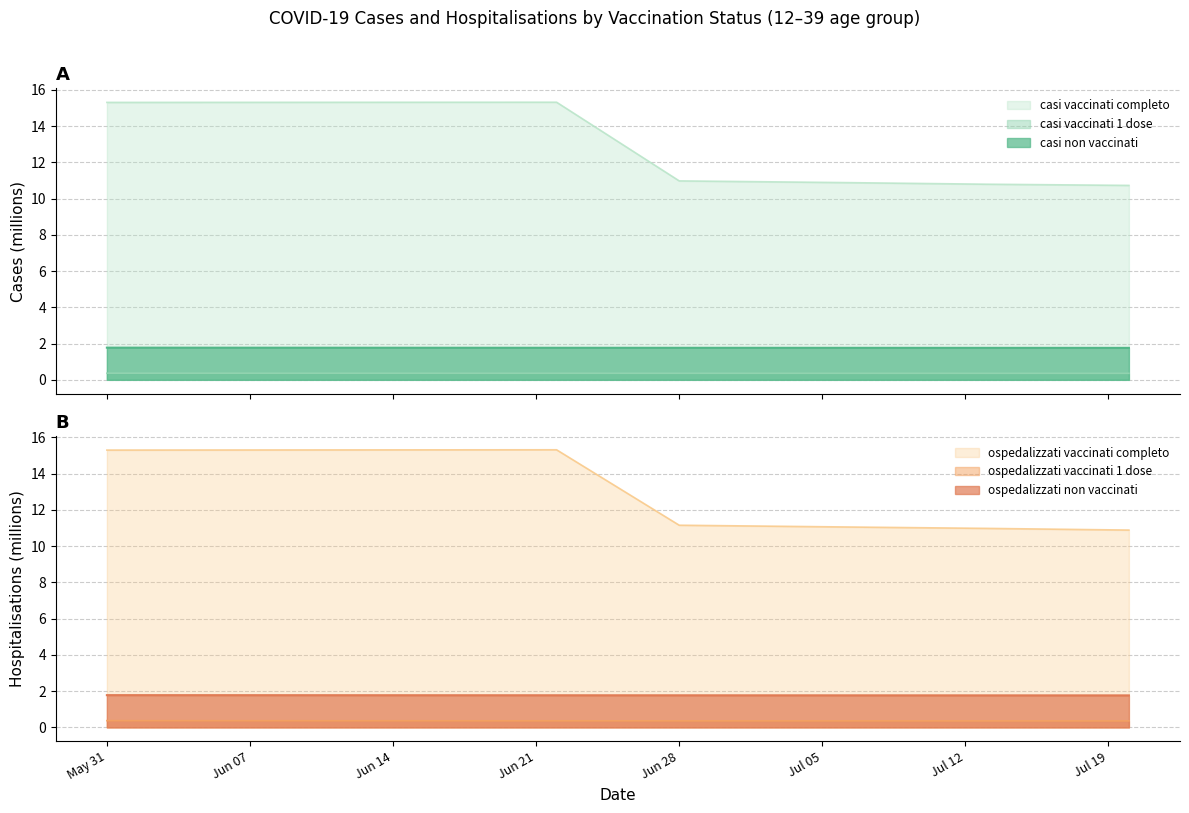

What is the average value of the ospedalizzati non vaccinati series?

1.8